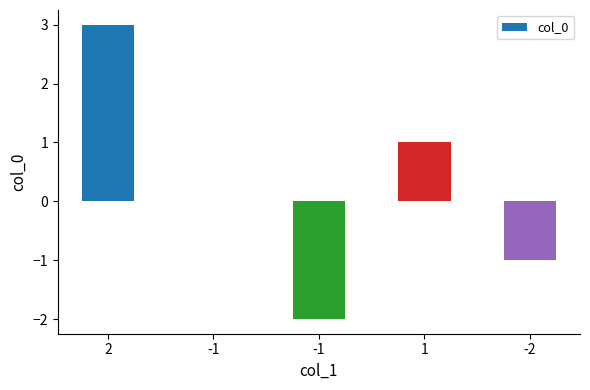

What is the value of the 5th bar from the left?

-1